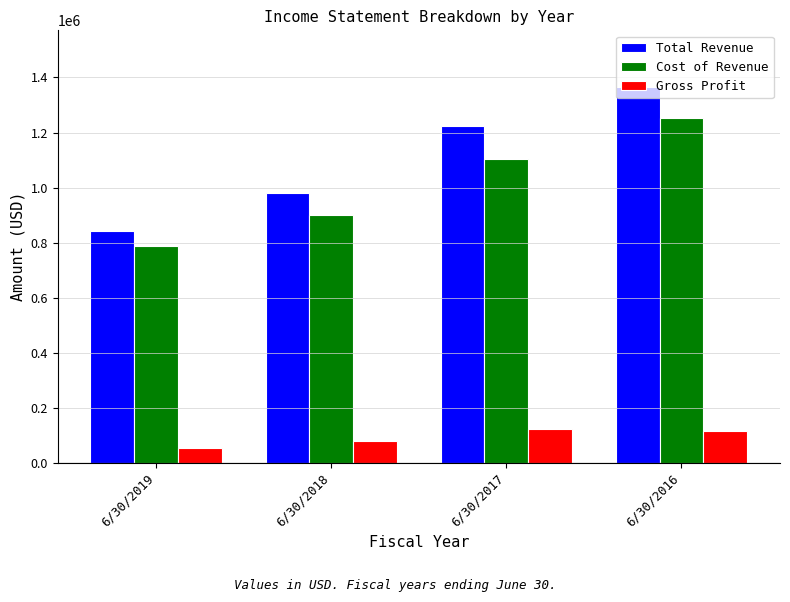

What is the difference between the maximum and minimum values in the Gross Profit series?

68542